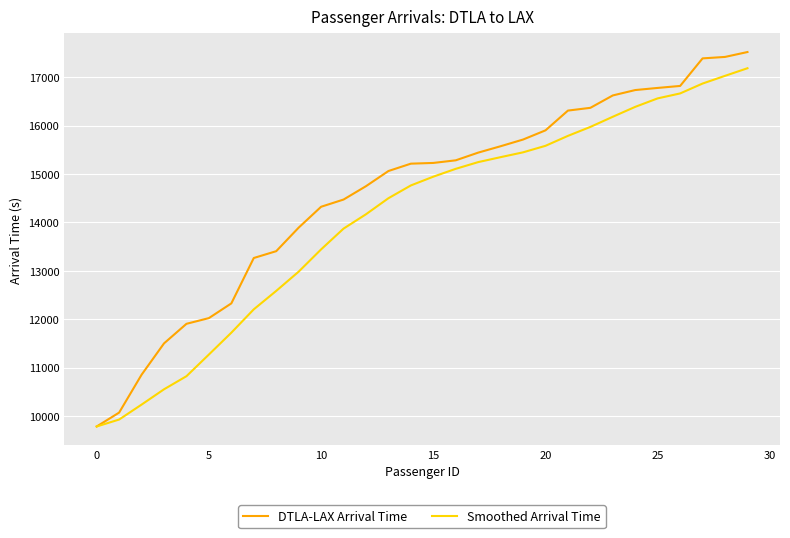

Which series has the widest spread of values?

DTLA-LAX Arrival Time